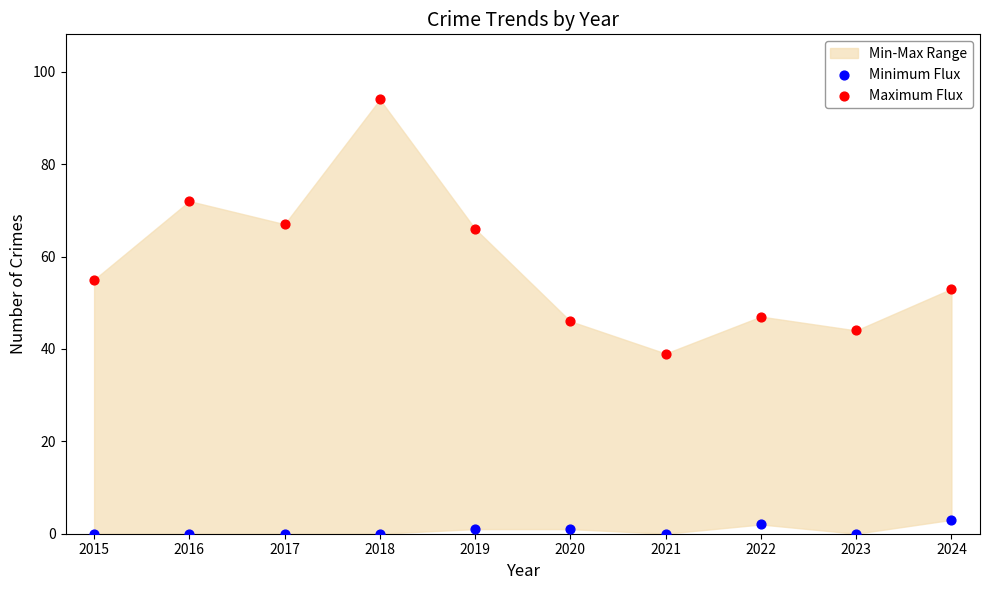

Across all data points, what is the range of Y values (max minus min)?

94